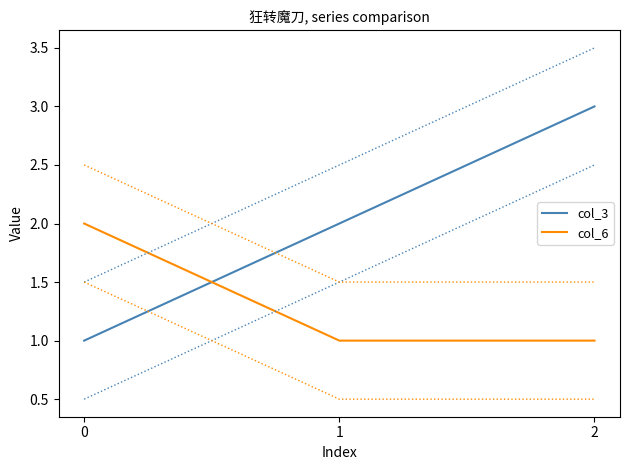

Which series has the largest total across all categories?

col_3